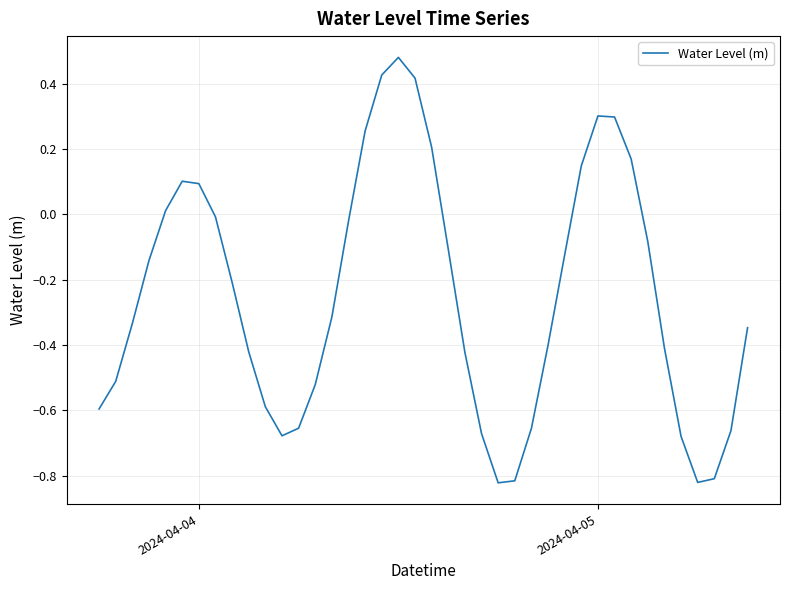

What is the value of the 4th point from the left?

-0.1